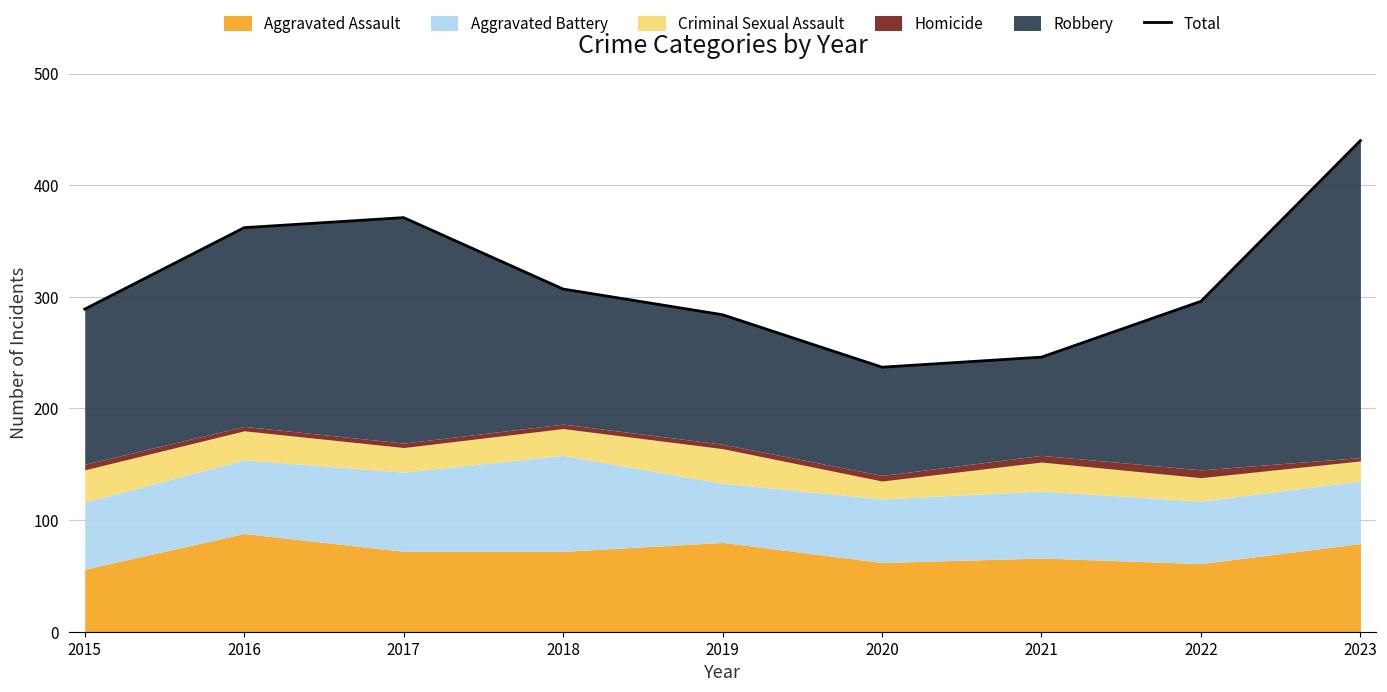

What is the difference between the values at 2020 and 2018?

70